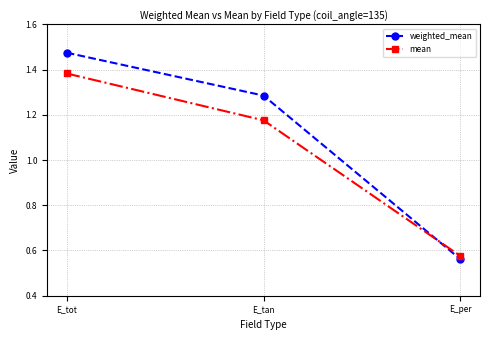

At which label does weighted_mean first exceed 1?

E_tot